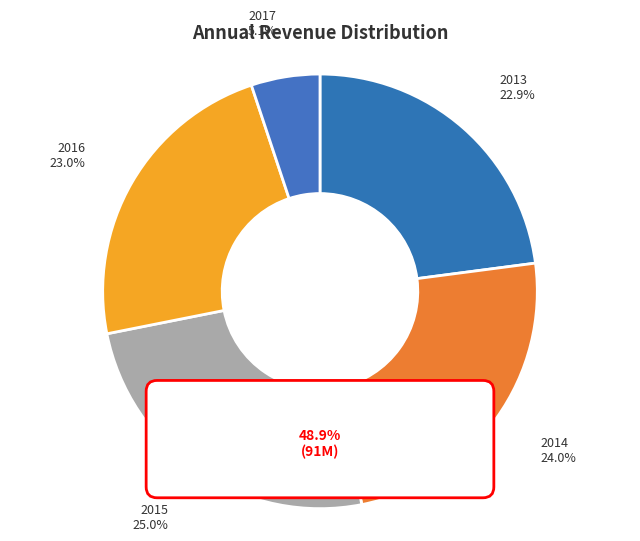

True or false: 2016 accounts for 23% of the total.

True